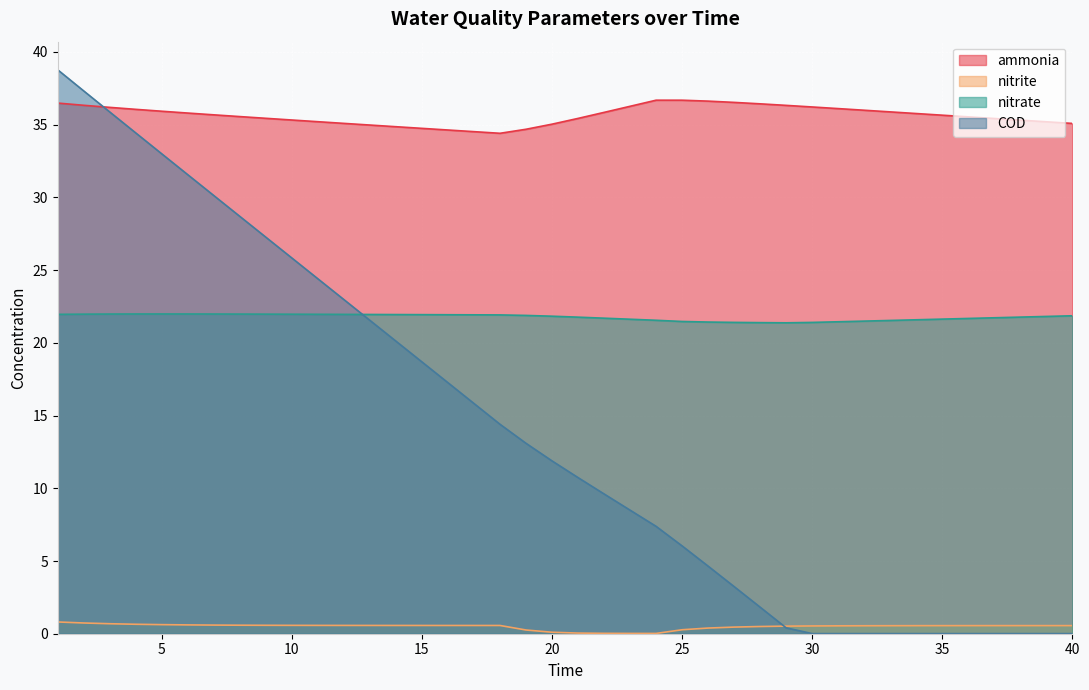

What is the average value of the nitrate series?

21.8